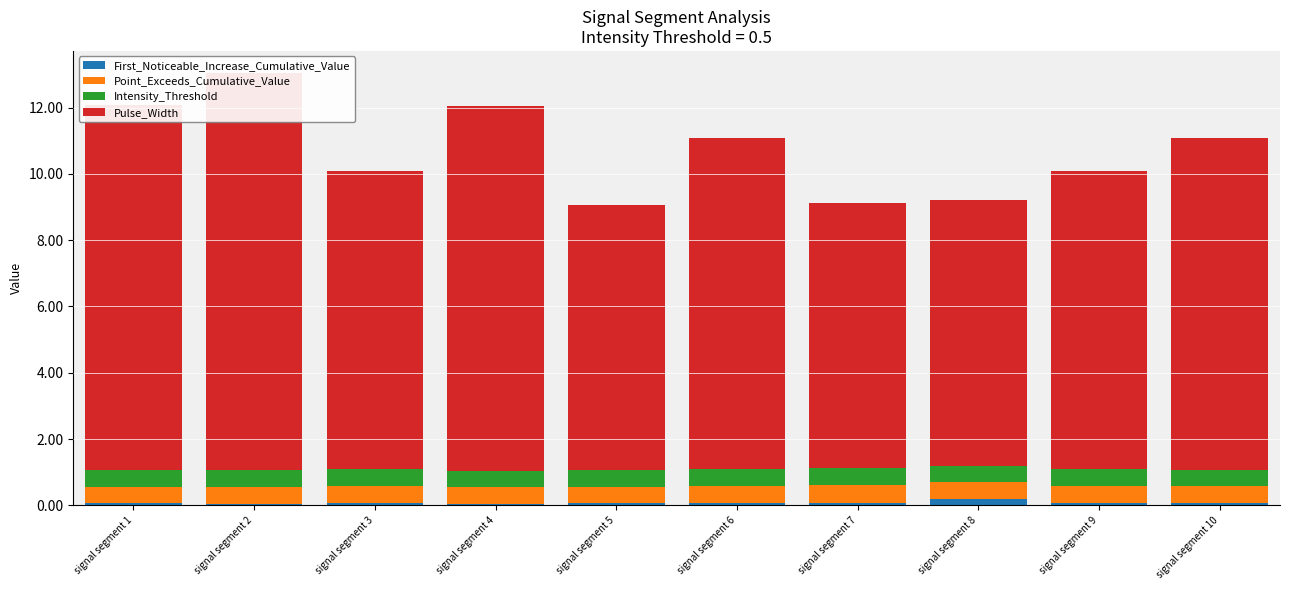

How many First_Noticeable_Increase_Cumulative_Value values are between 0 and 1?

10